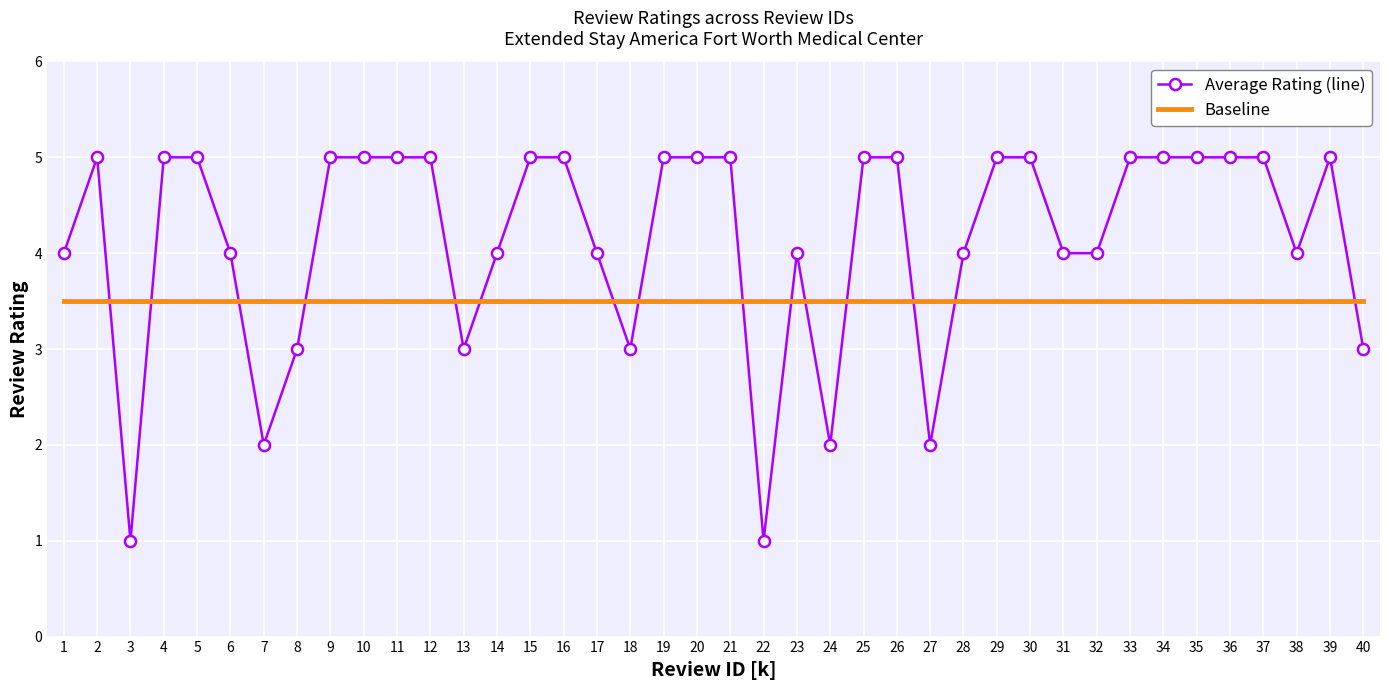

Between 19 and 27, which series saw the biggest shift?

Average Rating (line)